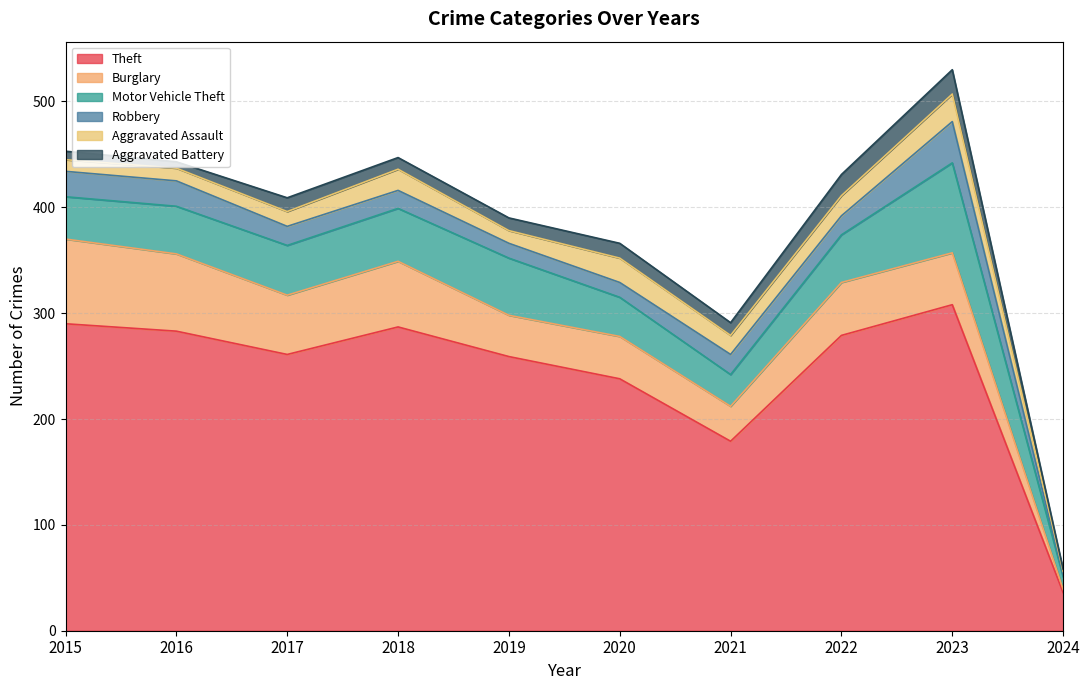

Does the chart have visible grid lines?

Yes